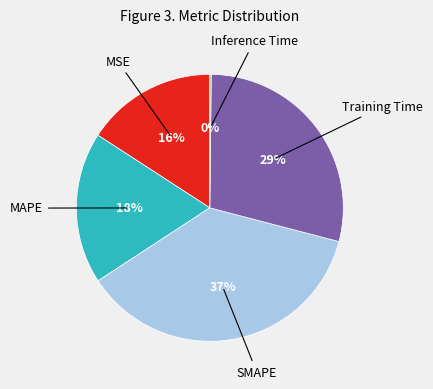

To the nearest percent, what is the difference between the largest and smallest slice percentages?

37%